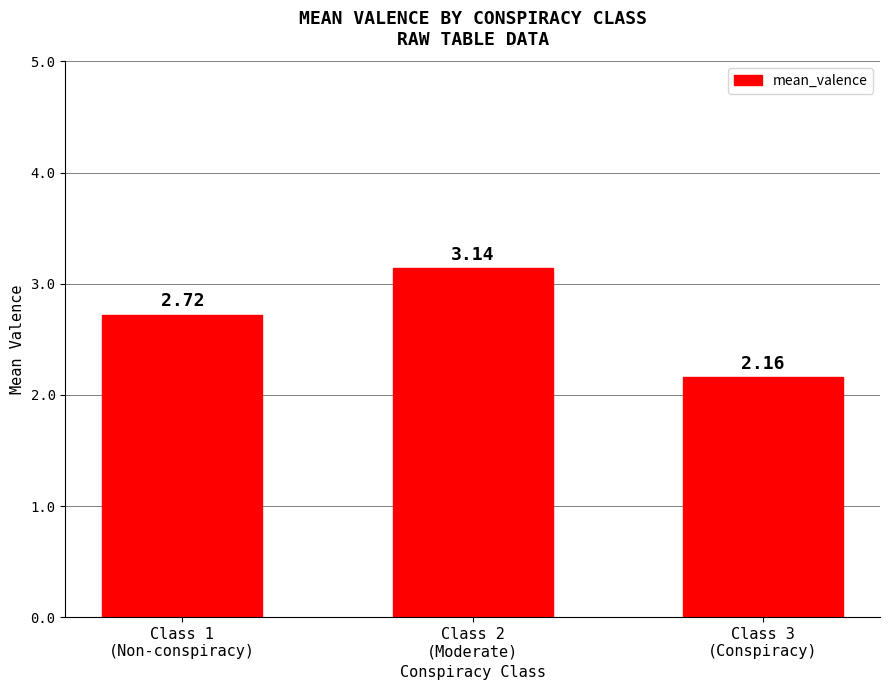

What is the ratio of the value at Class 3
(Conspiracy) to the value at Class 1
(Non-conspiracy)?

0.8